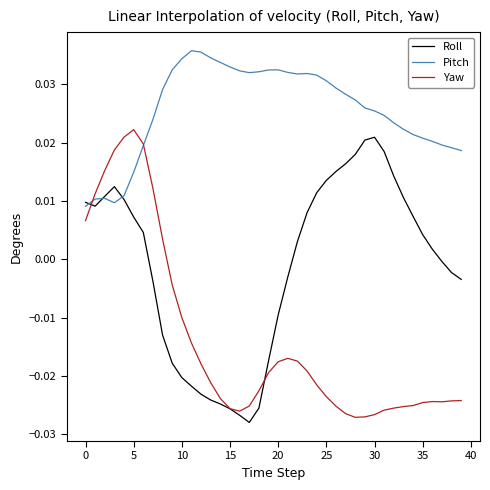

What is the sum of all Yaw values?

-0.6